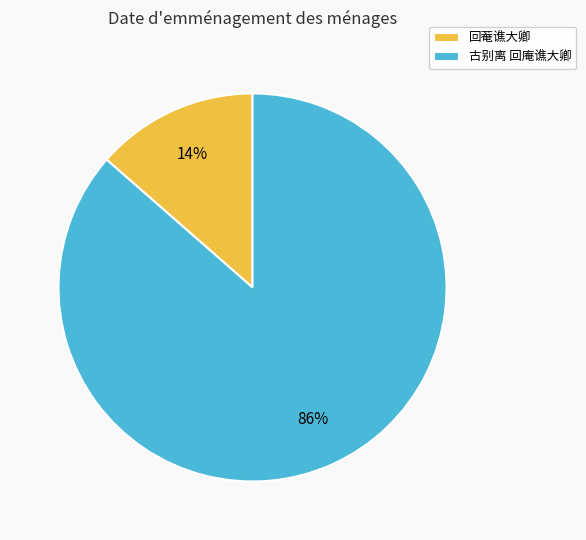

Is 古别离 回庵谯大卿 the majority of the pie?

Yes